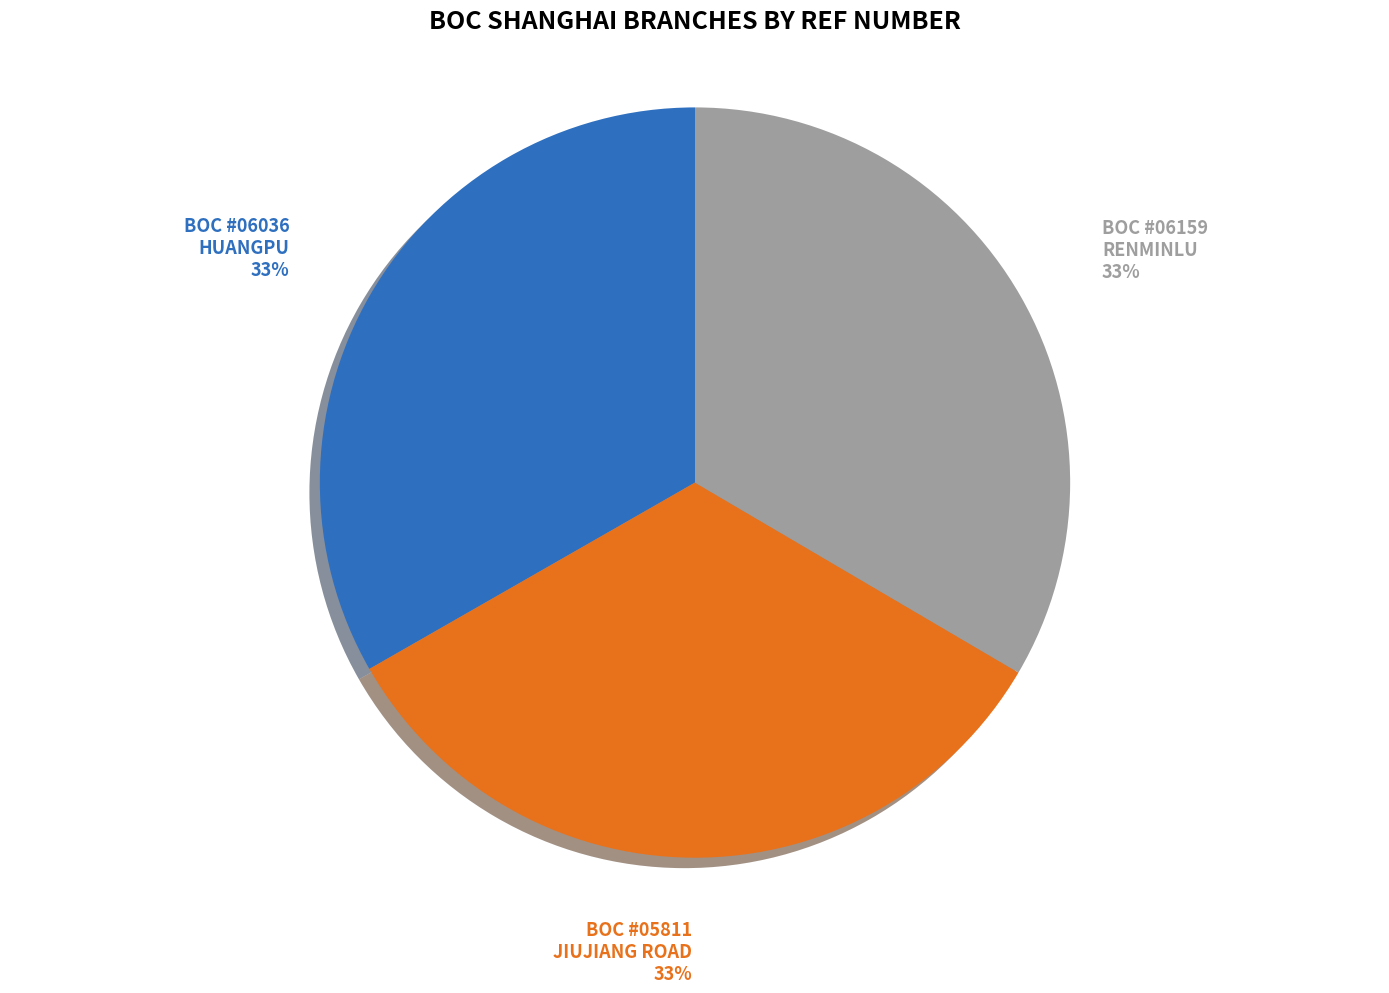

Is there any slice that represents more than half of the pie?

No